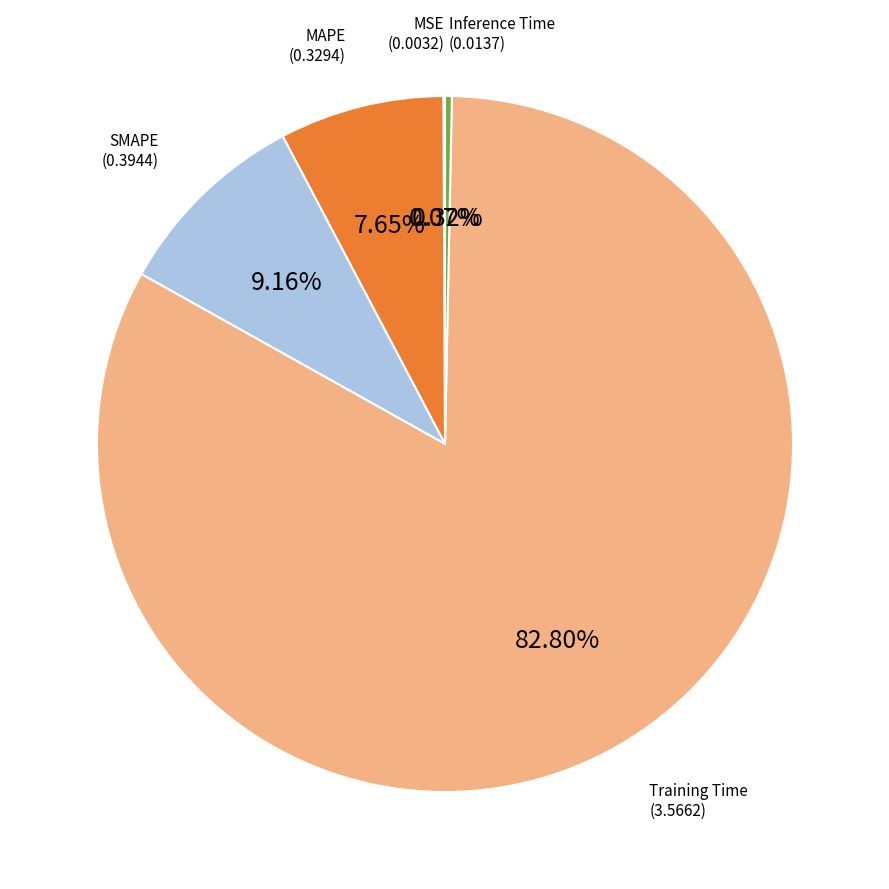

True or false: MAPE accounts for 8% of the total.

True